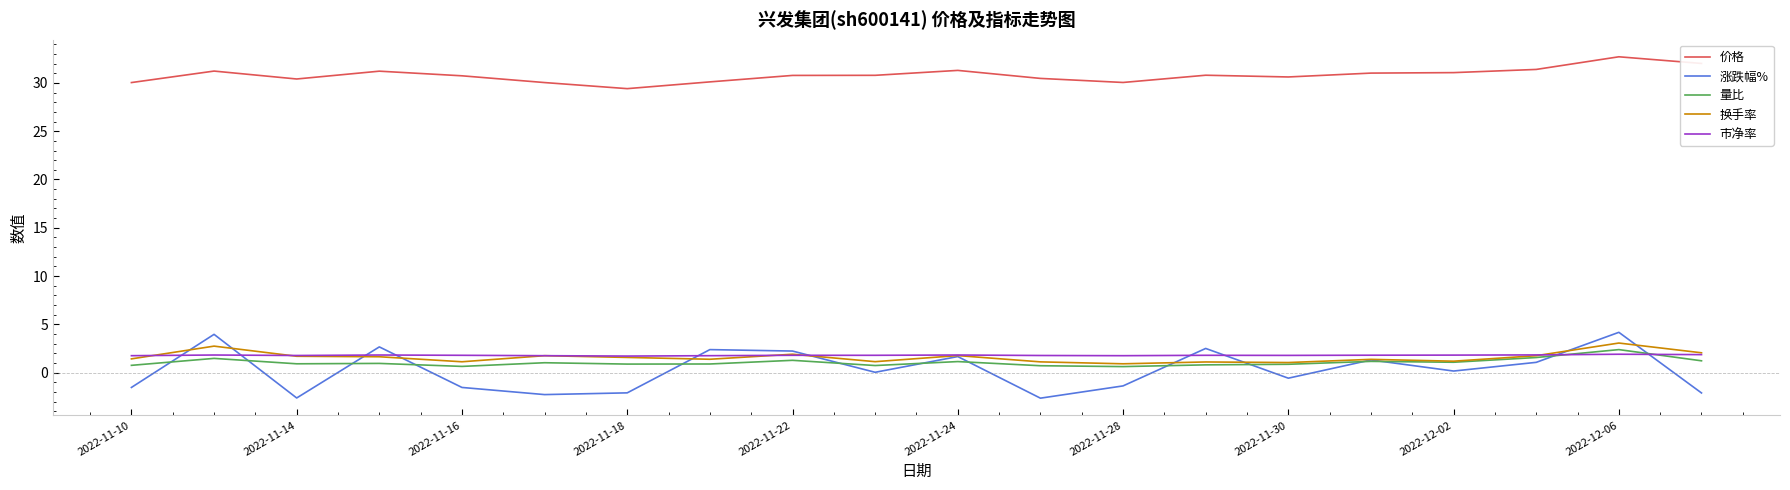

True or false: 市净率 and 价格 cross at least once.

False